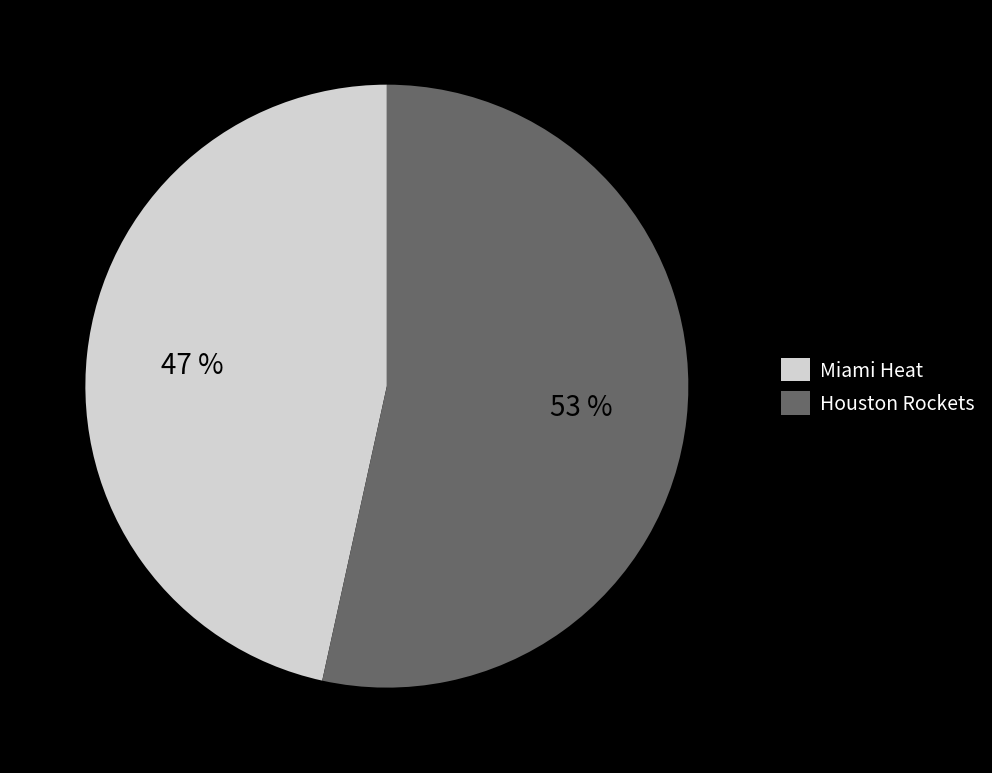

Do Miami Heat and Houston Rockets together represent more than half of the pie?

Yes